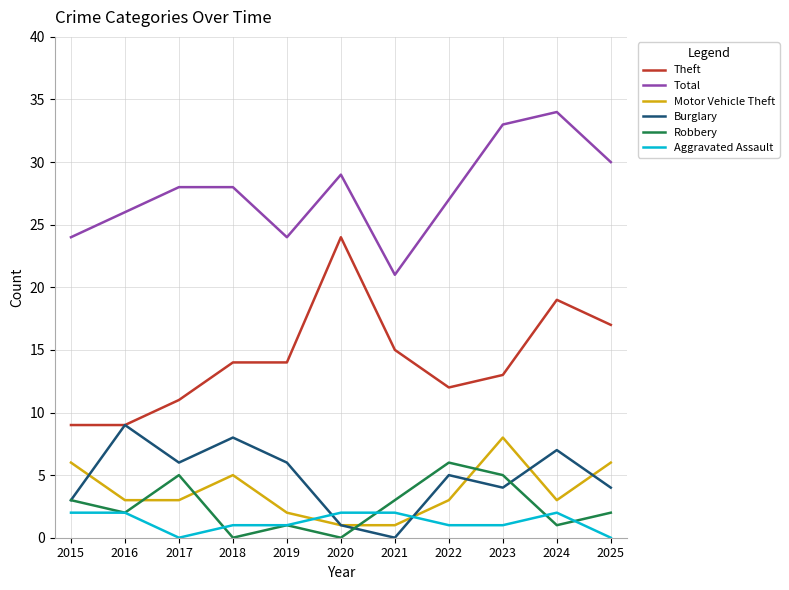

True or false: Theft and Aggravated Assault cross at least once.

False